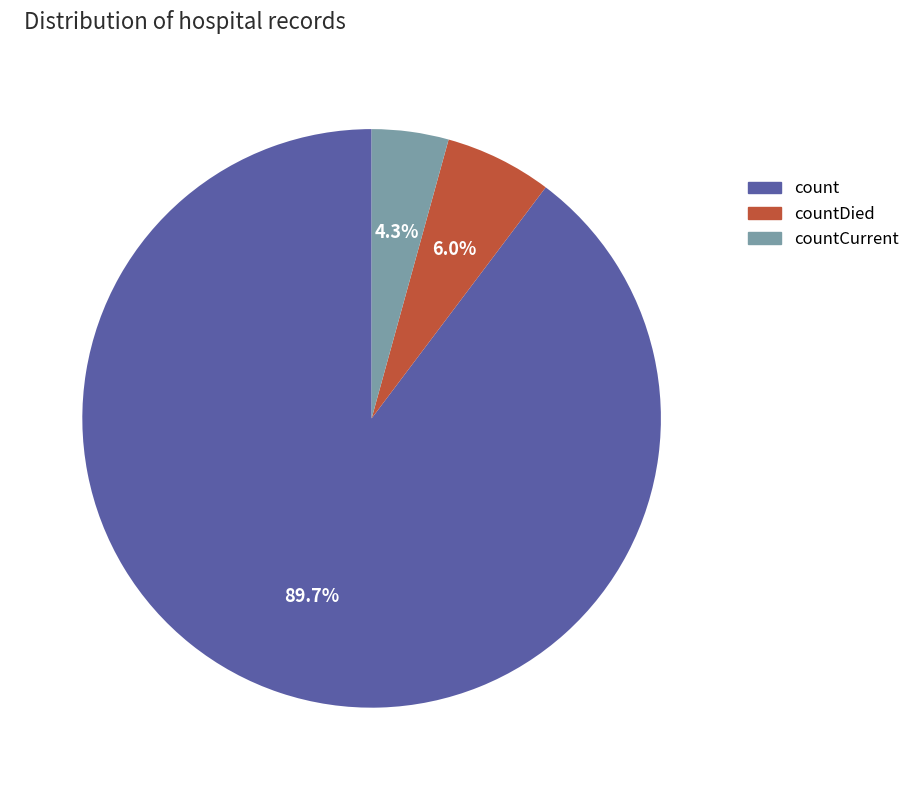

Is it true that count is 90% of the pie?

True